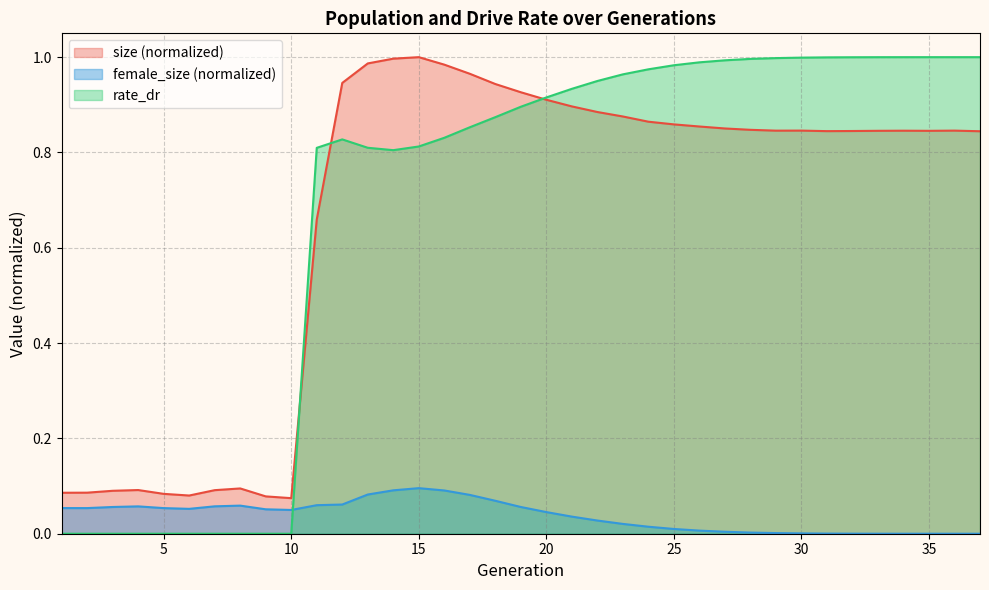

How many lines are shown in the chart?

3